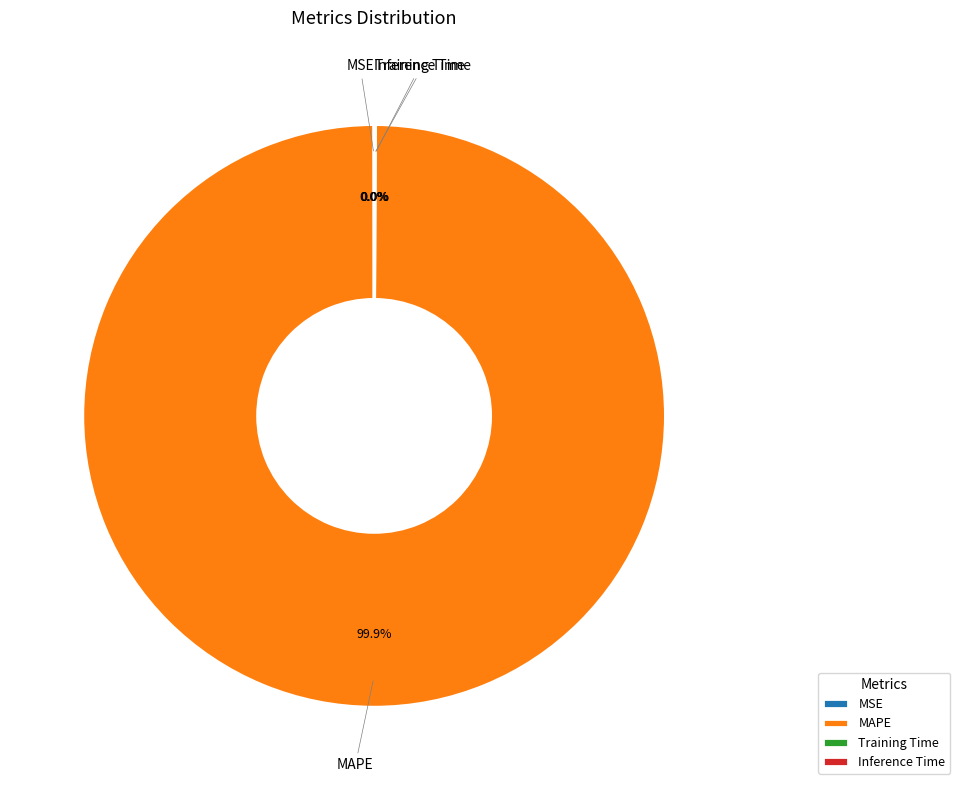

Is there a majority slice in this chart?

Yes